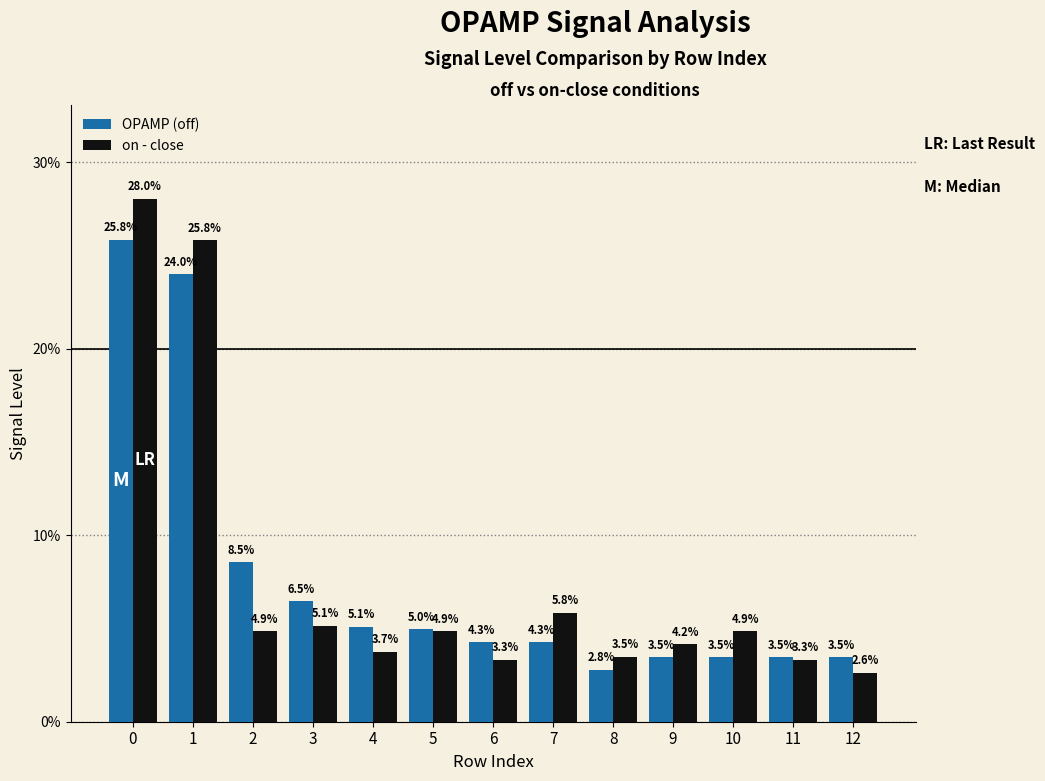

What is the total value across all series at 7?

10.1